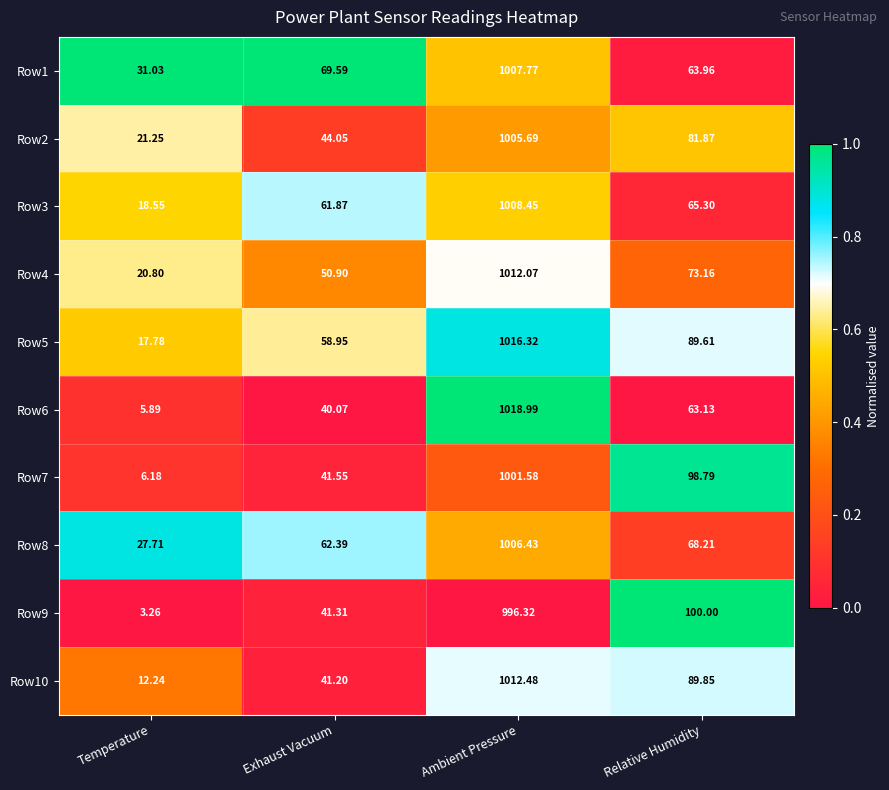

Where does the Row5 series first go above 89?

Ambient Pressure